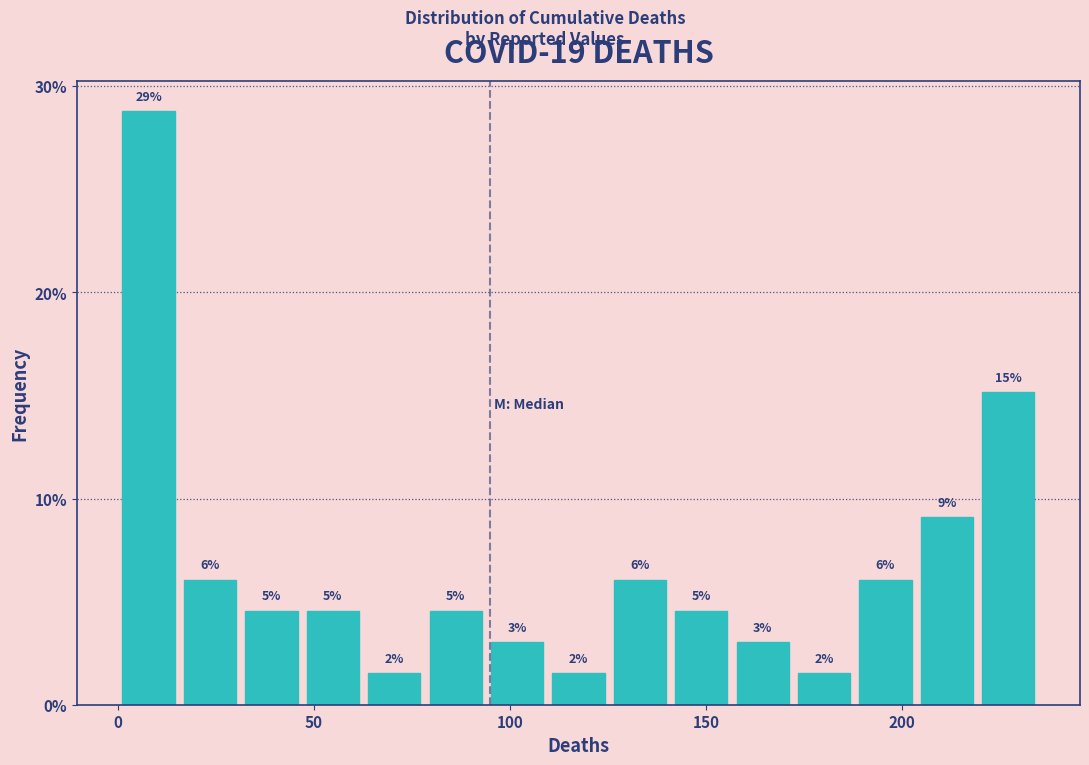

Around what value on the x-axis is the tallest bar? Give the approximate position of its centre, as read against the axis.

10